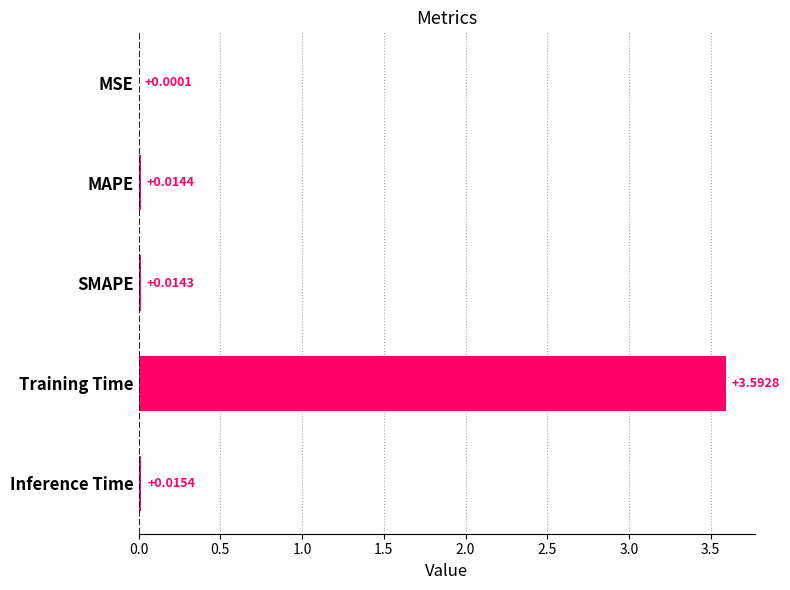

What is the change in value from MSE to Training Time?

+3.6